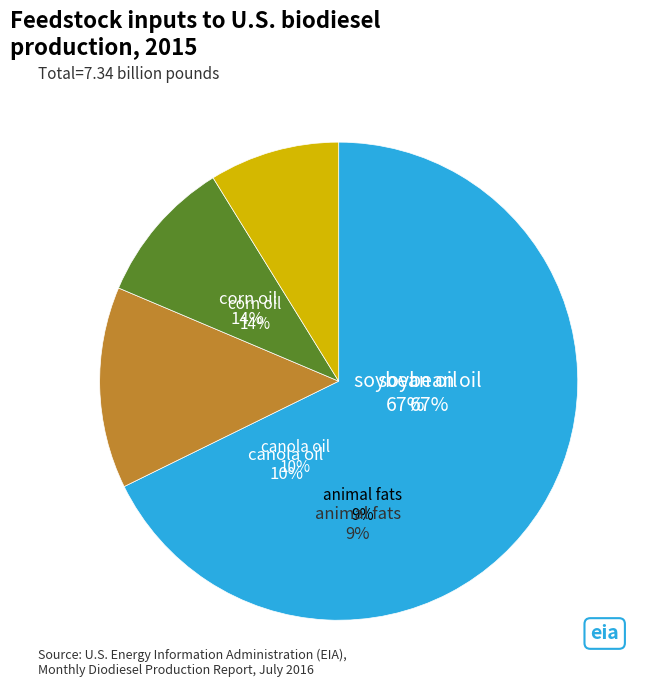

Is there any slice that represents more than half of the pie?

Yes